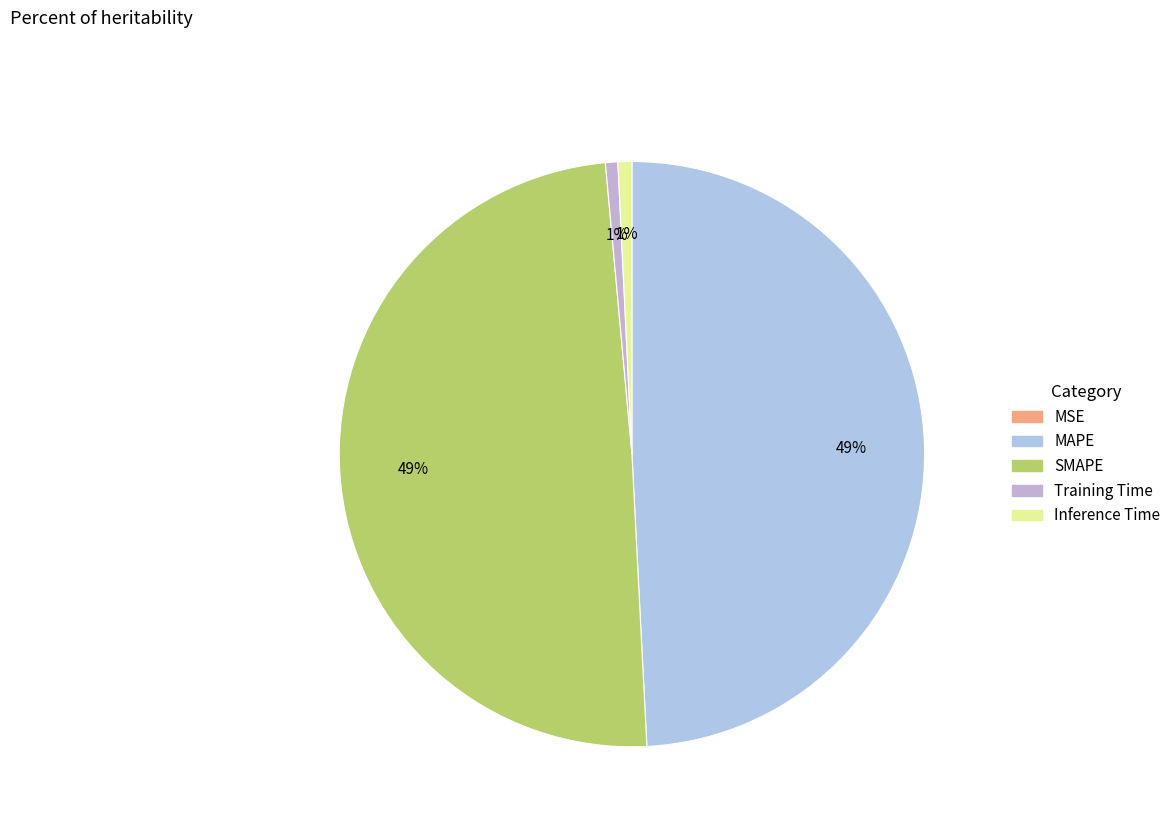

Is it true that MAPE is 54% of the pie?

False